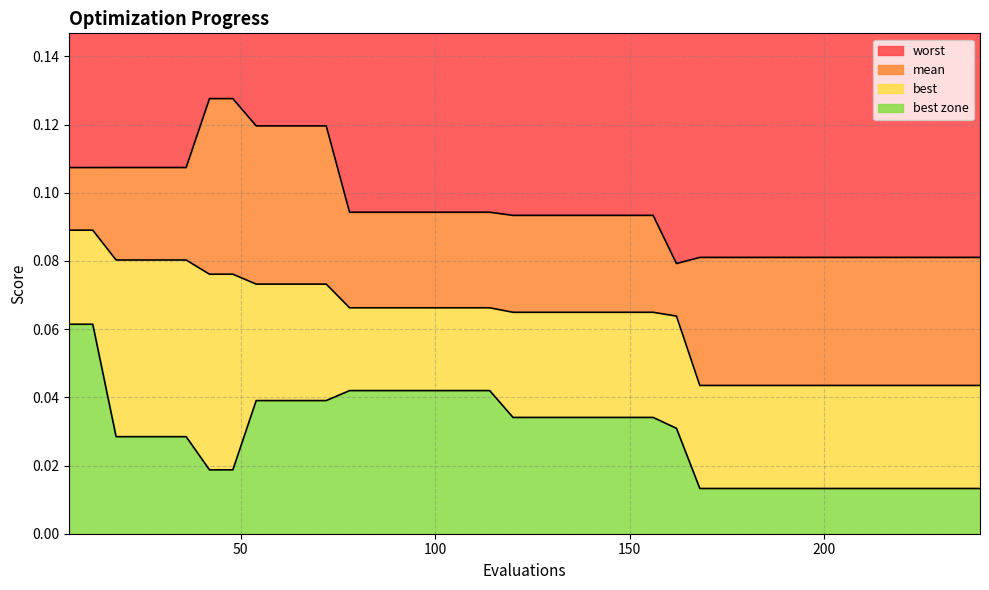

What is the difference between the highest and lowest values at 120?

0.1